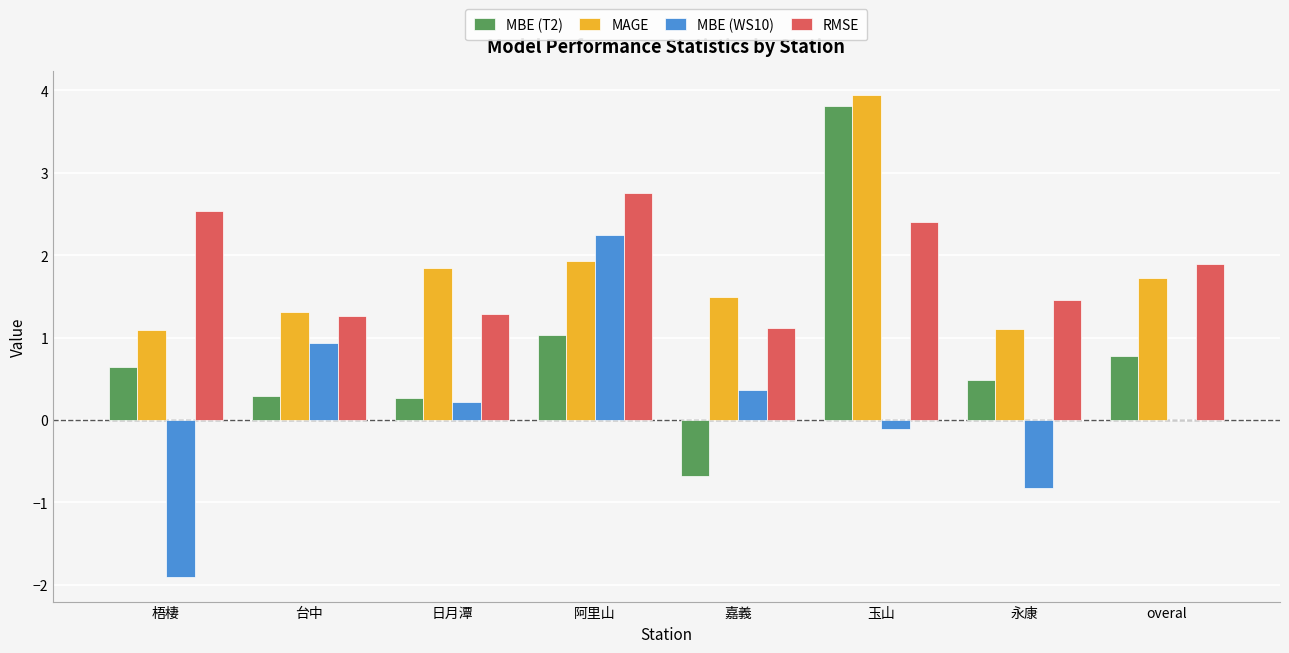

Is the value of MBE (T2) at overal greater than the value of MAGE at 日月潭?

No